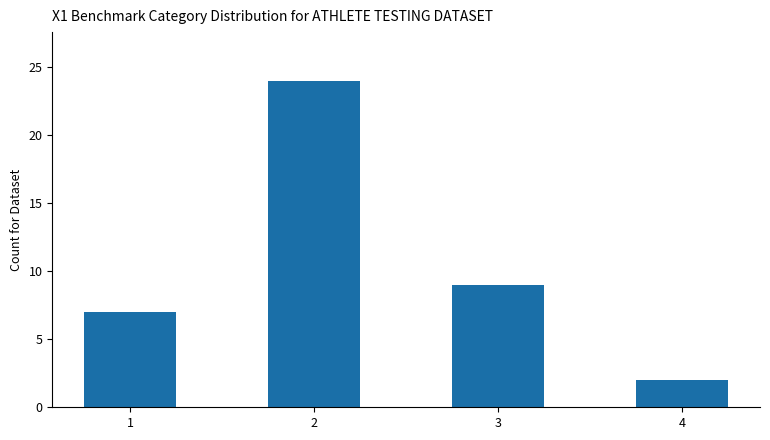

What is the change in value from 2 to 4?

-22